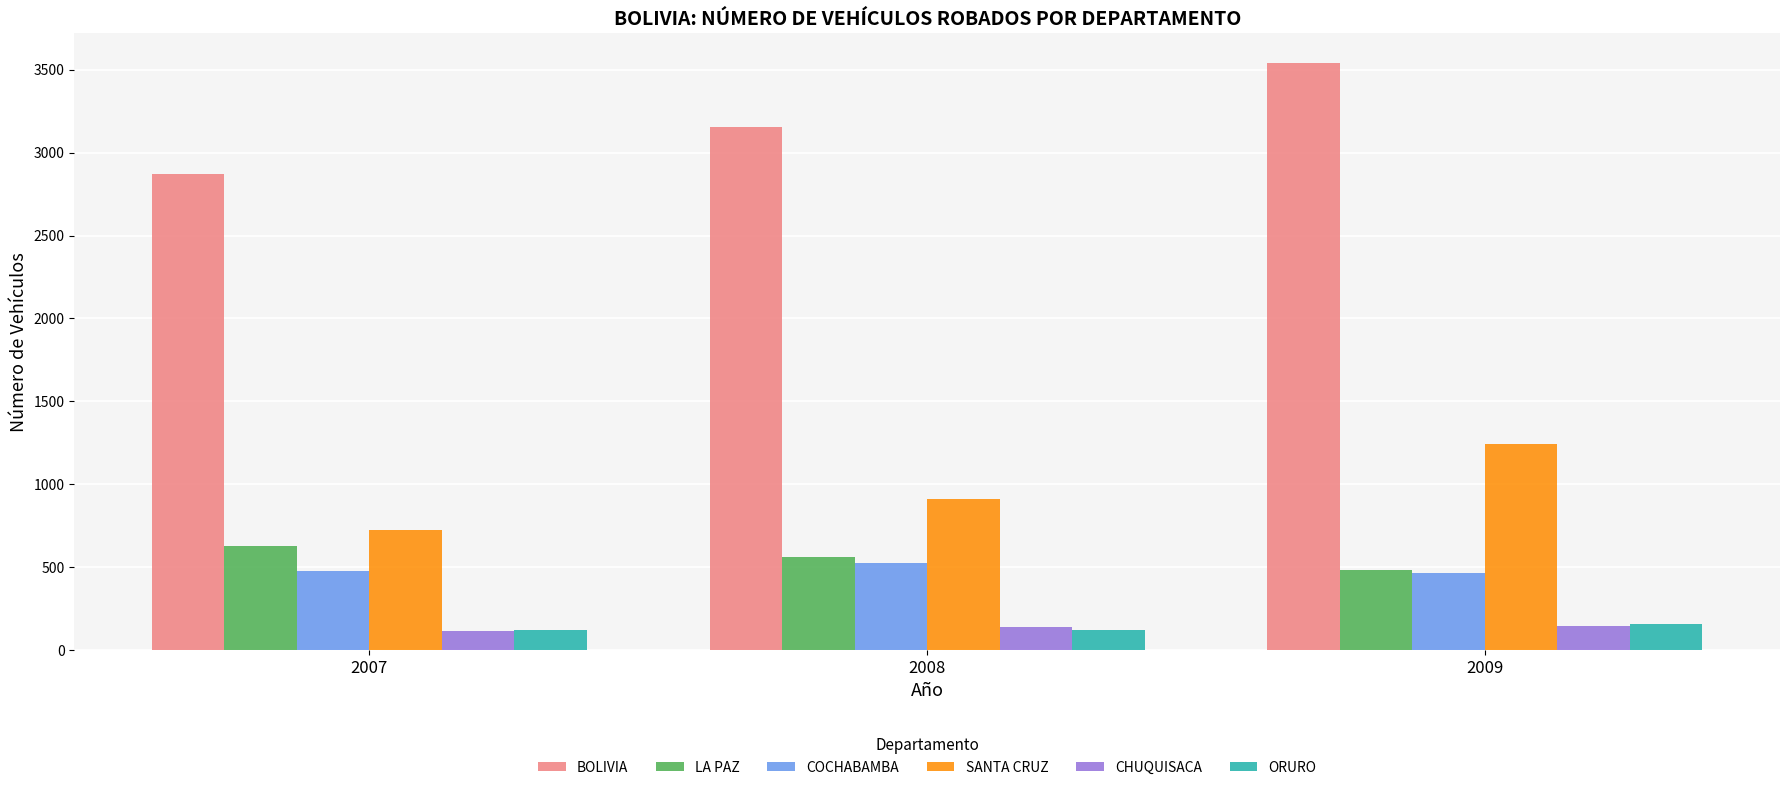

Is it true that BOLIVIA equals 3153 at 2008?

True